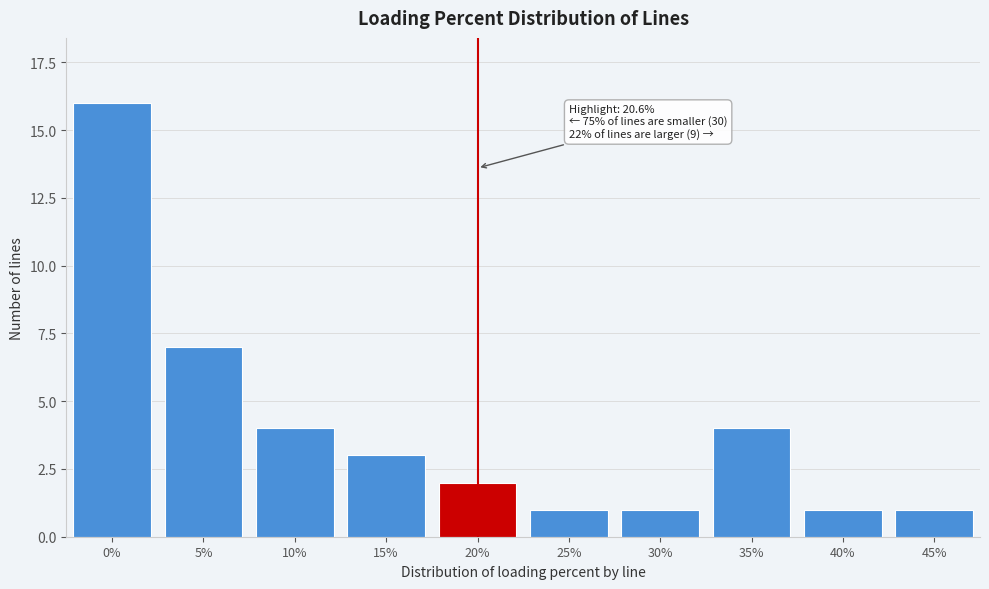

Reading left to right, list all the values displayed in this chart.

16	7	4	3	2	1	1	4	1	1